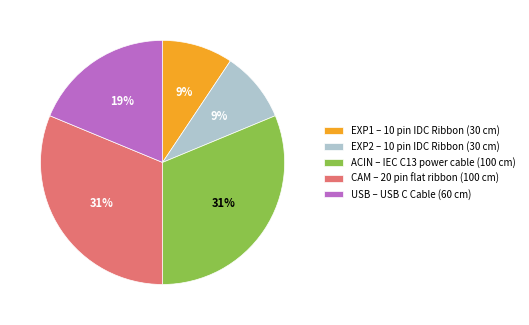

To the nearest percent, what is the average slice percentage?

20%